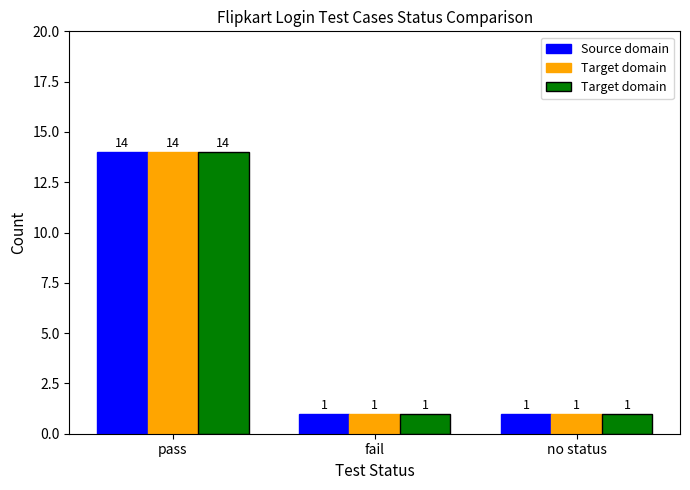

What are all the series names shown in the legend?

Source domain, Target domain